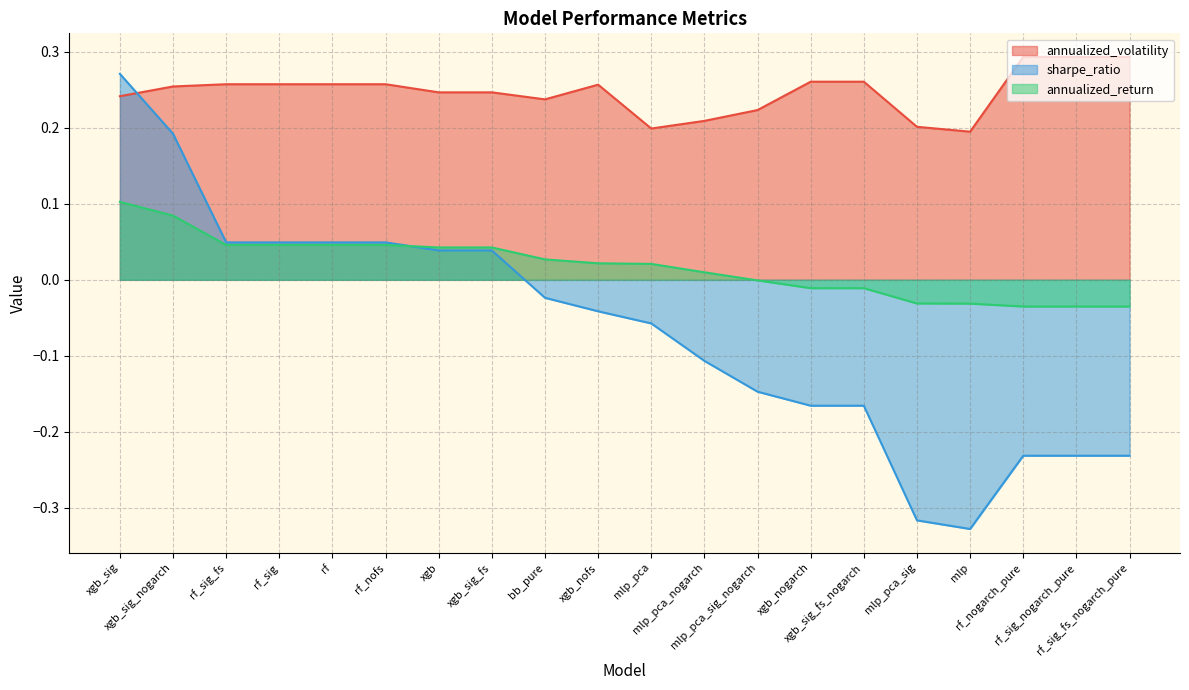

Reading right to left, extract all data points from this chart.

annualized_volatility: rf_sig_fs_nogarch_pure=0.3	rf_sig_nogarch_pure=0.3	rf_nogarch_pure=0.3	mlp=0.2	mlp_pca_sig=0.2	xgb_sig_fs_nogarch=0.3	xgb_nogarch=0.3	mlp_pca_sig_nogarch=0.2	mlp_pca_nogarch=0.2	mlp_pca=0.2	xgb_nofs=0.3	bb_pure=0.2	xgb_sig_fs=0.2	xgb=0.2	rf_nofs=0.3	rf=0.3	rf_sig=0.3	rf_sig_fs=0.3	xgb_sig_nogarch=0.3	xgb_sig=0.2
sharpe_ratio: rf_sig_fs_nogarch_pure=-0.2	rf_sig_nogarch_pure=-0.2	rf_nogarch_pure=-0.2	mlp=-0.3	mlp_pca_sig=-0.3	xgb_sig_fs_nogarch=-0.2	xgb_nogarch=-0.2	mlp_pca_sig_nogarch=-0.1	mlp_pca_nogarch=-0.1	mlp_pca=-0.1	xgb_nofs=-0.0	bb_pure=-0.0	xgb_sig_fs=0.0	xgb=0.0	rf_nofs=0.0	rf=0.0	rf_sig=0.0	rf_sig_fs=0.0	xgb_sig_nogarch=0.2	xgb_sig=0.3
annualized_return: rf_sig_fs_nogarch_pure=-0.0	rf_sig_nogarch_pure=-0.0	rf_nogarch_pure=-0.0	mlp=-0.0	mlp_pca_sig=-0.0	xgb_sig_fs_nogarch=-0.0	xgb_nogarch=-0.0	mlp_pca_sig_nogarch=-0.0	mlp_pca_nogarch=0.0	mlp_pca=0.0	xgb_nofs=0.0	bb_pure=0.0	xgb_sig_fs=0.0	xgb=0.0	rf_nofs=0.0	rf=0.0	rf_sig=0.0	rf_sig_fs=0.0	xgb_sig_nogarch=0.1	xgb_sig=0.1